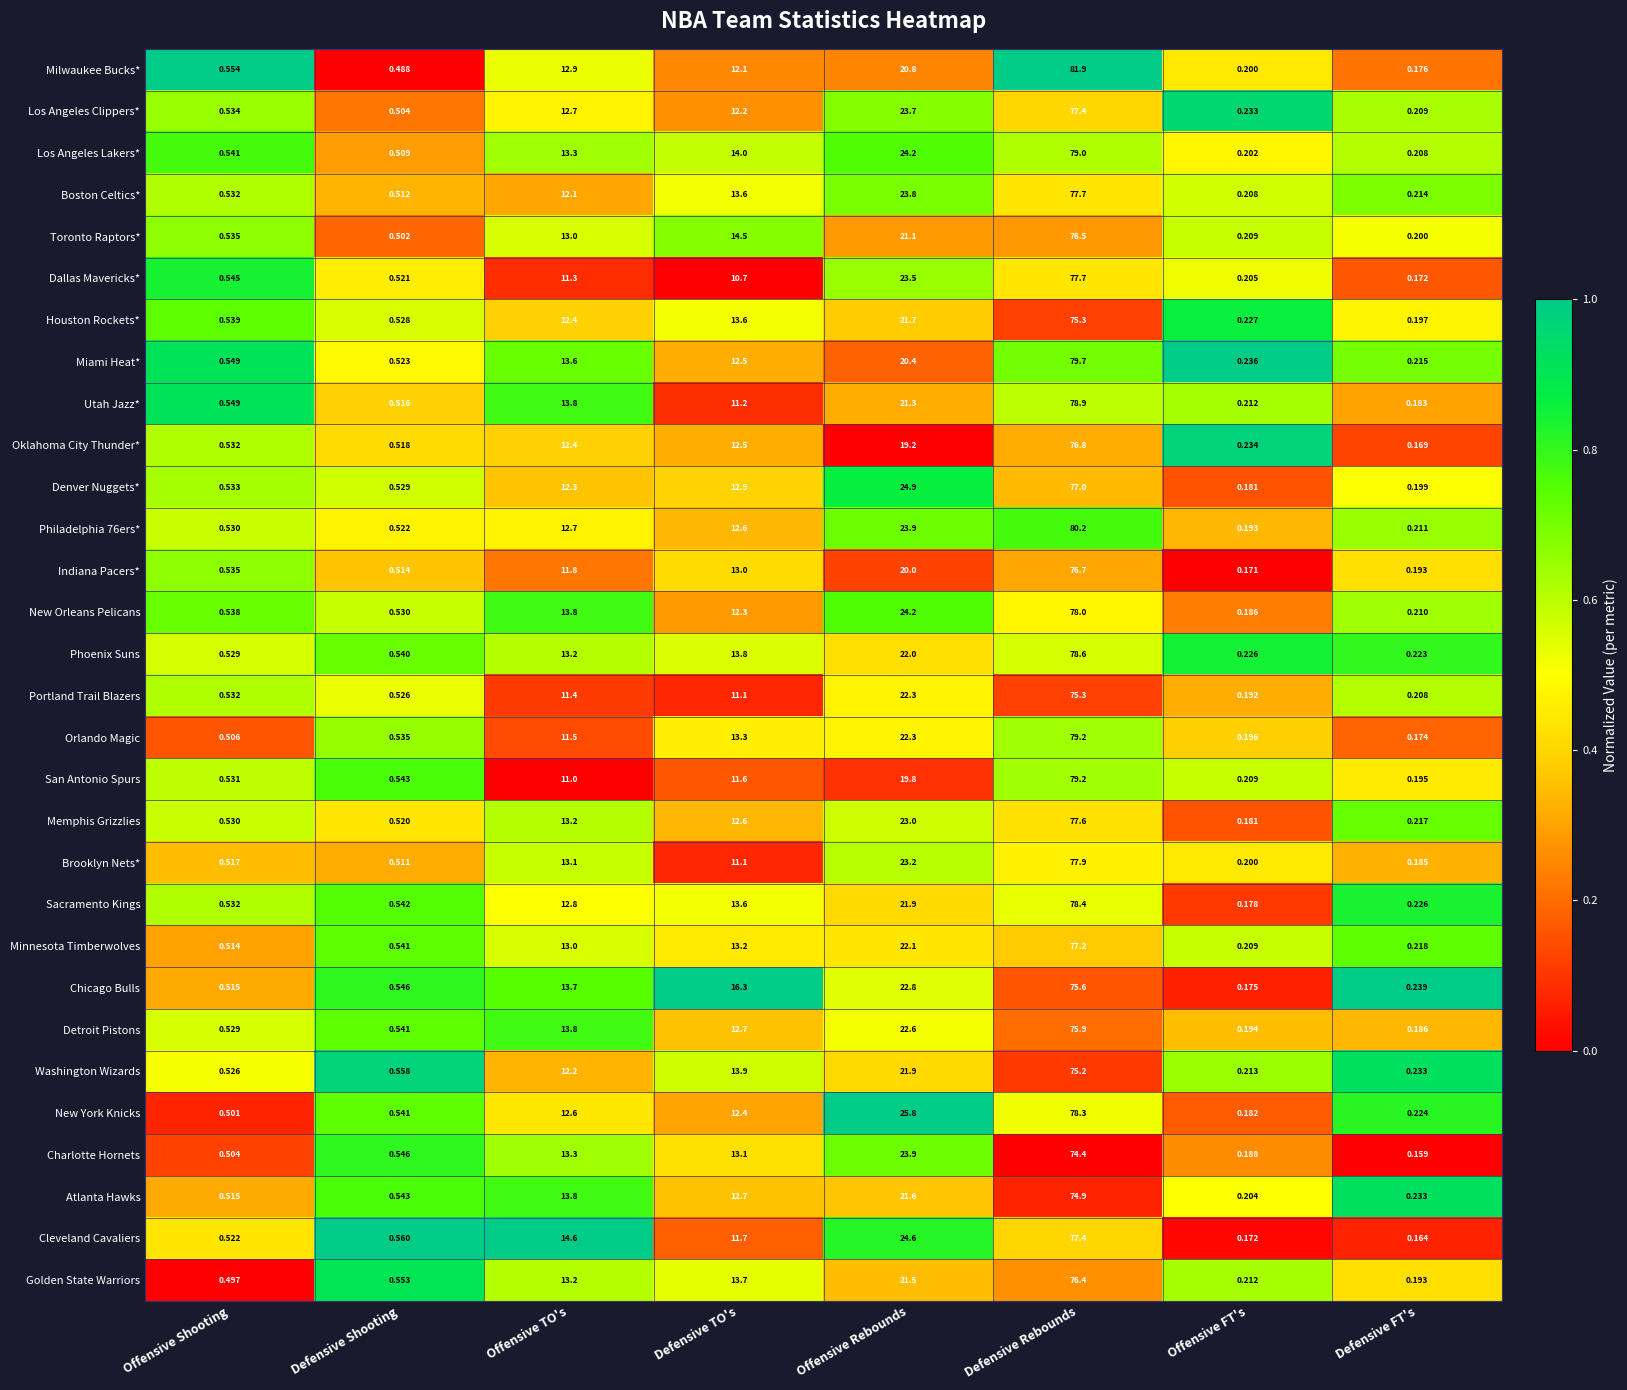

At which label does Phoenix Suns first exceed 13?

Offensive TO's